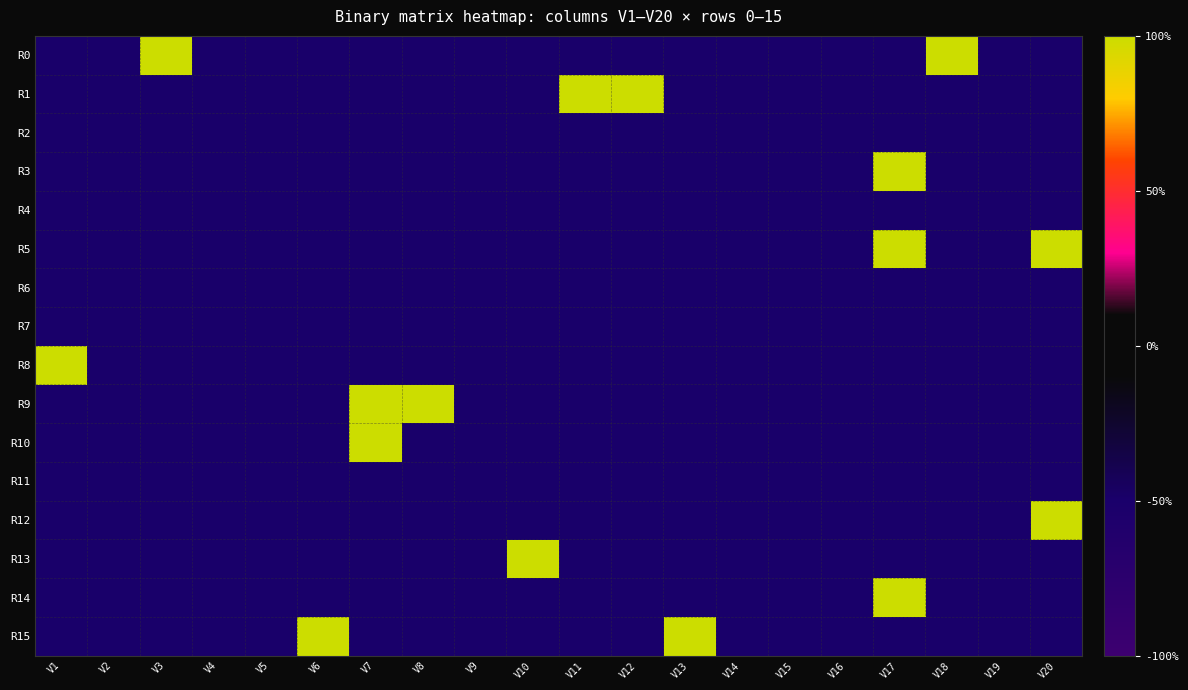

Which series has the largest total across all categories?

R0